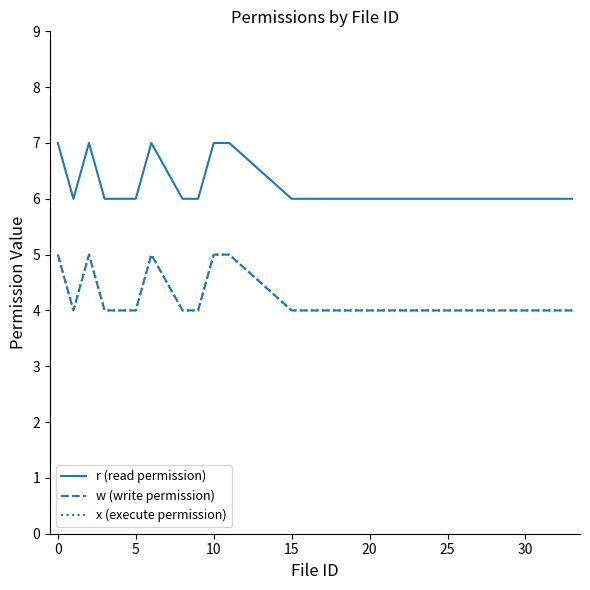

Does the chart display data point markers on the line(s)?

No